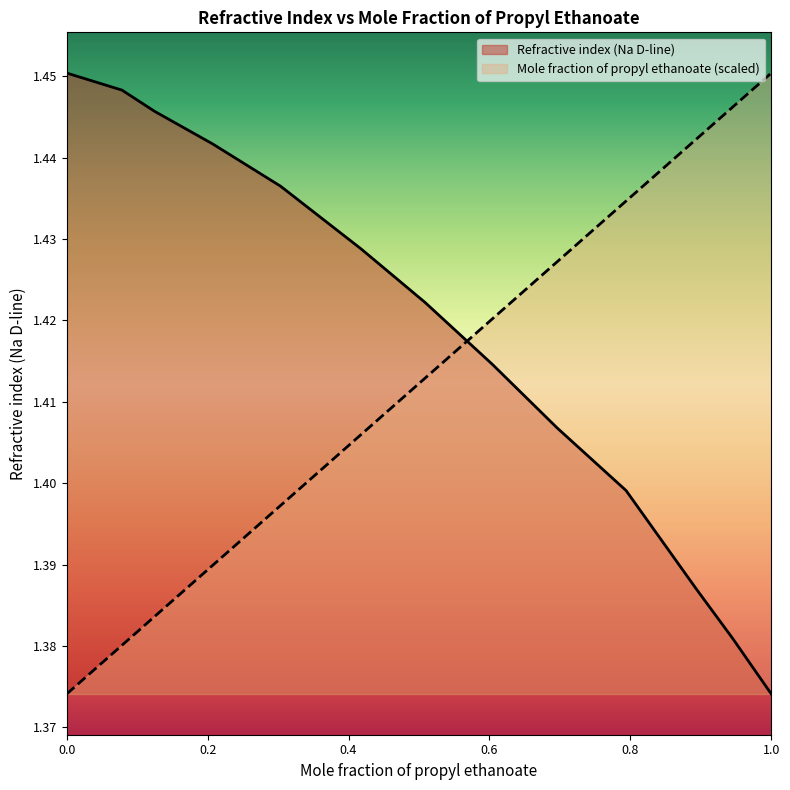

Reading left to right, list all the values displayed in this chart.

Mole fraction of propyl ethanoate: 1.4	1.4	1.4	1.4	1.4	1.4	1.4	1.4	1.4	1.4	1.4	1.4	1.5
Refractive index (Na D-line): 1.5	1.4	1.4	1.4	1.4	1.4	1.4	1.4	1.4	1.4	1.4	1.4	1.4